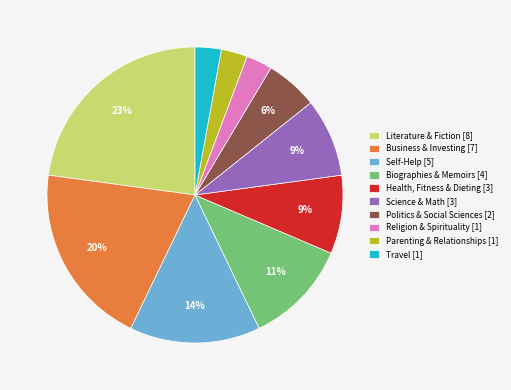

Which category has the biggest portion of the pie?

Literature & Fiction [8]